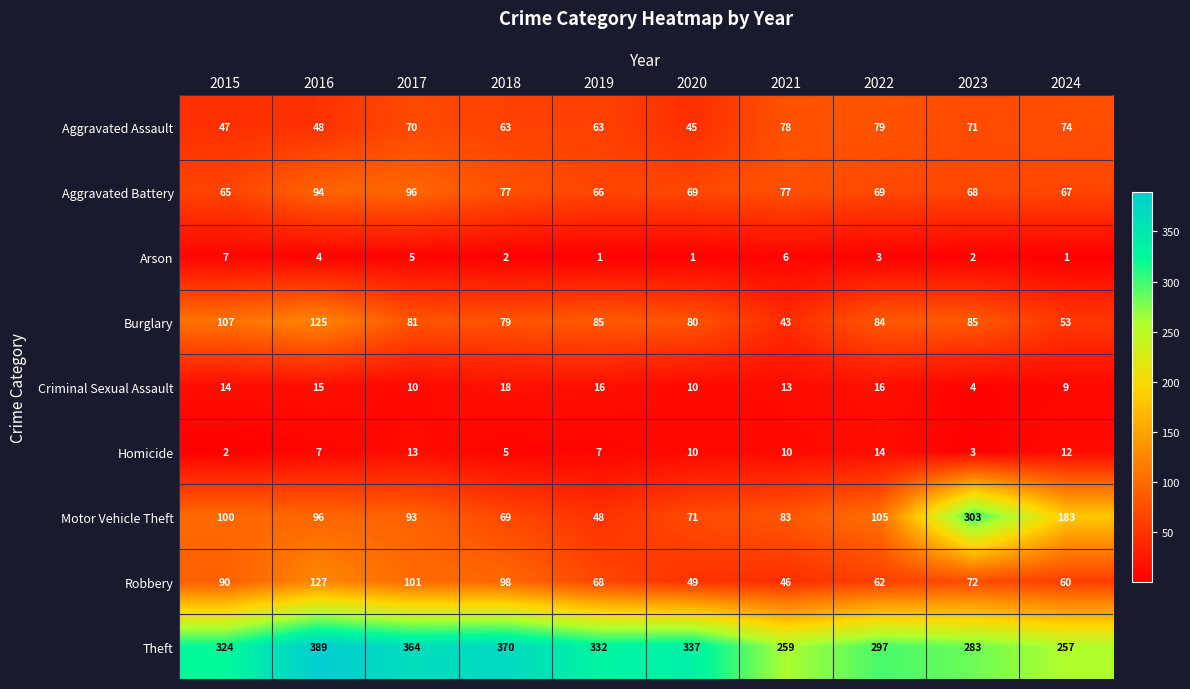

What is the minimum value shown in the chart?

1